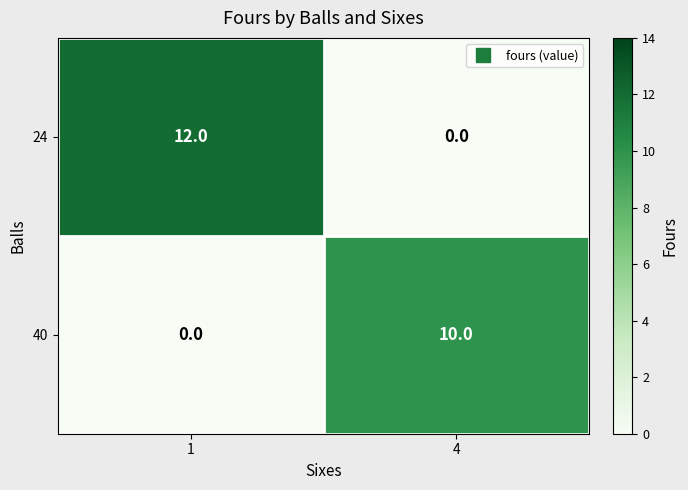

What is the total value across all series at 1?

12